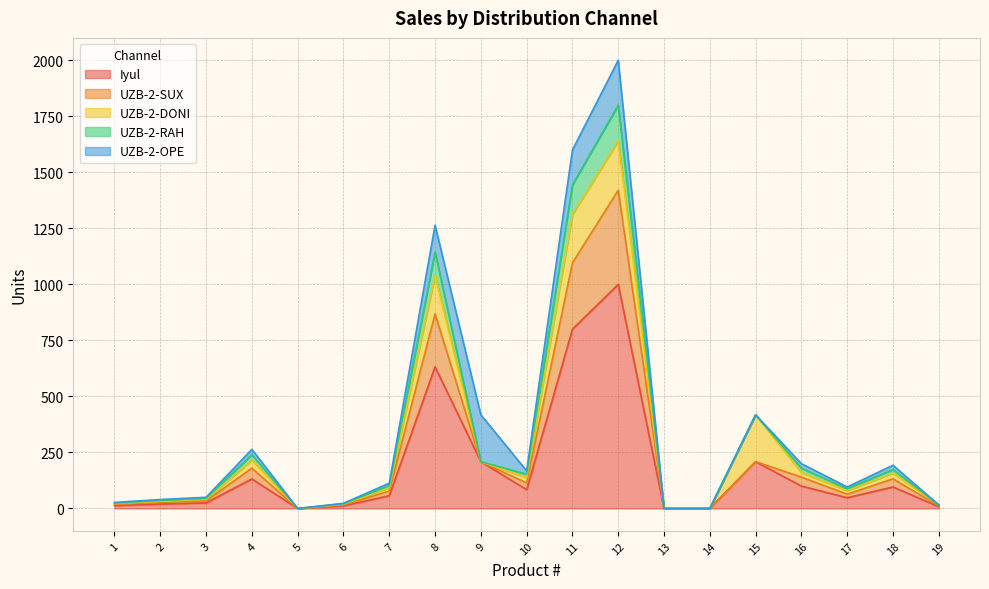

What is the greatest value displayed?

1000